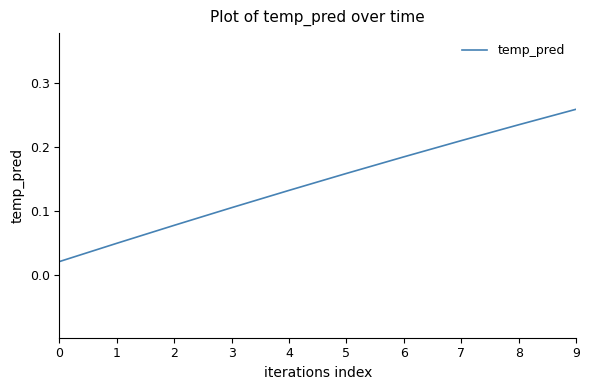

Which category has the highest value across all series?

9